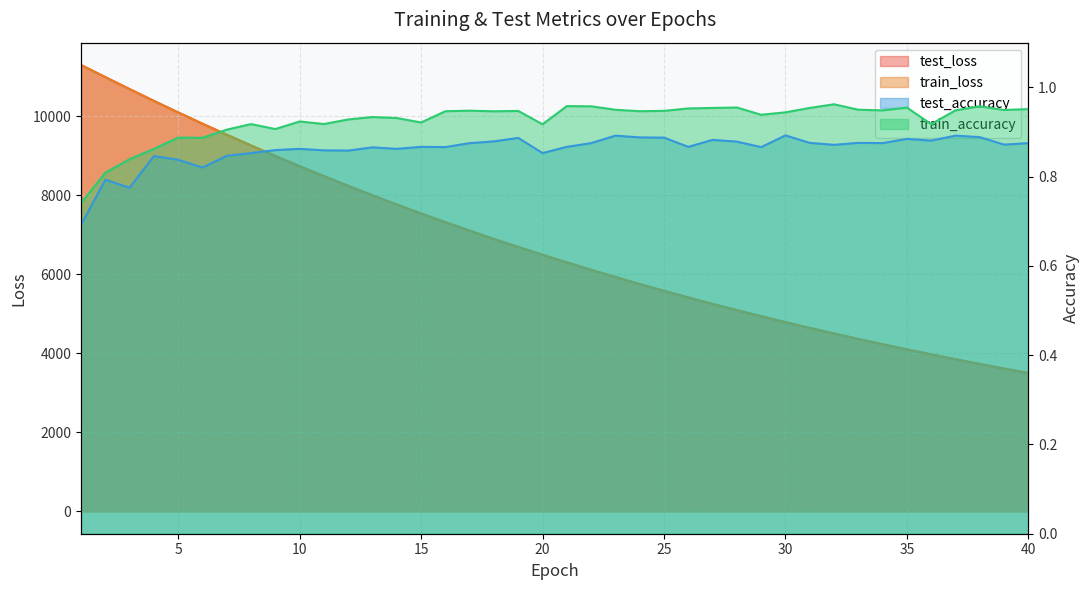

Reading right to left, list all the values displayed in this chart.

test_loss: 3502.0	3614.7	3730.6	3850.0	3972.9	4099.2	4229.1	4363.0	4500.4	4642.2	4787.7	4937.6	5091.5	5250.0	5413.0	5580.7	5753.0	5930.2	6112.3	6299.6	6492.6	6690.2	6893.7	7102.7	7317.4	7538.6	7764.9	7998.1	8237.3	8483.1	8735.0	8994.1	9259.0	9531.3	9810.2	10095.5	10387.4	10686.2	10989.0	11295.7
train_loss: 3501.7	3614.4	3730.3	3849.6	3972.6	4098.8	4228.8	4362.6	4500.1	4641.7	4787.3	4937.1	5091.1	5249.5	5412.5	5580.1	5752.5	5929.7	6111.8	6299.1	6491.8	6689.6	6893.0	7102.0	7316.8	7537.7	7764.3	7997.2	8236.4	8482.0	8734.0	8992.9	9258.0	9530.2	9808.9	10094.2	10386.1	10684.5	10987.6	11294.4
test_accuracy: 0.9	0.9	0.9	0.9	0.9	0.9	0.9	0.9	0.9	0.9	0.9	0.9	0.9	0.9	0.9	0.9	0.9	0.9	0.9	0.9	0.9	0.9	0.9	0.9	0.9	0.9	0.9	0.9	0.9	0.9	0.9	0.9	0.9	0.8	0.8	0.8	0.8	0.8	0.8	0.7
train_accuracy: 1.0	0.9	1.0	0.9	0.9	1.0	0.9	0.9	1.0	1.0	0.9	0.9	1.0	1.0	1.0	0.9	0.9	0.9	1.0	1.0	0.9	0.9	0.9	0.9	0.9	0.9	0.9	0.9	0.9	0.9	0.9	0.9	0.9	0.9	0.9	0.9	0.9	0.8	0.8	0.7